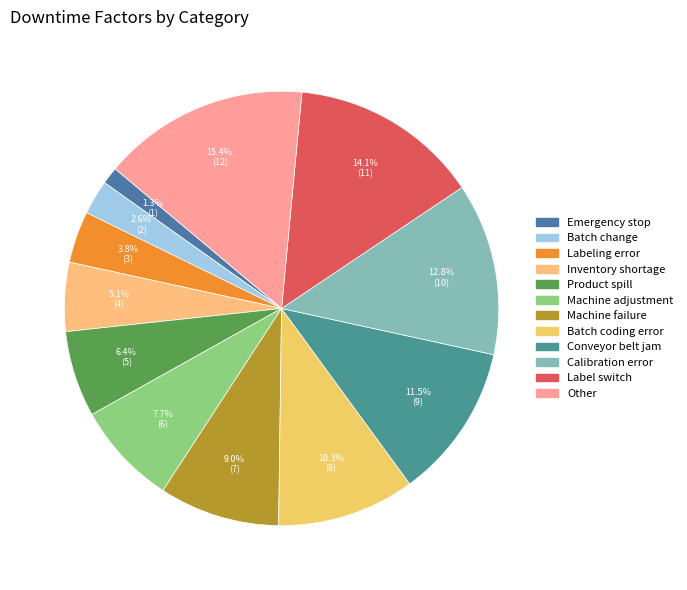

What percentage is NOT represented by Emergency stop?

98.7%